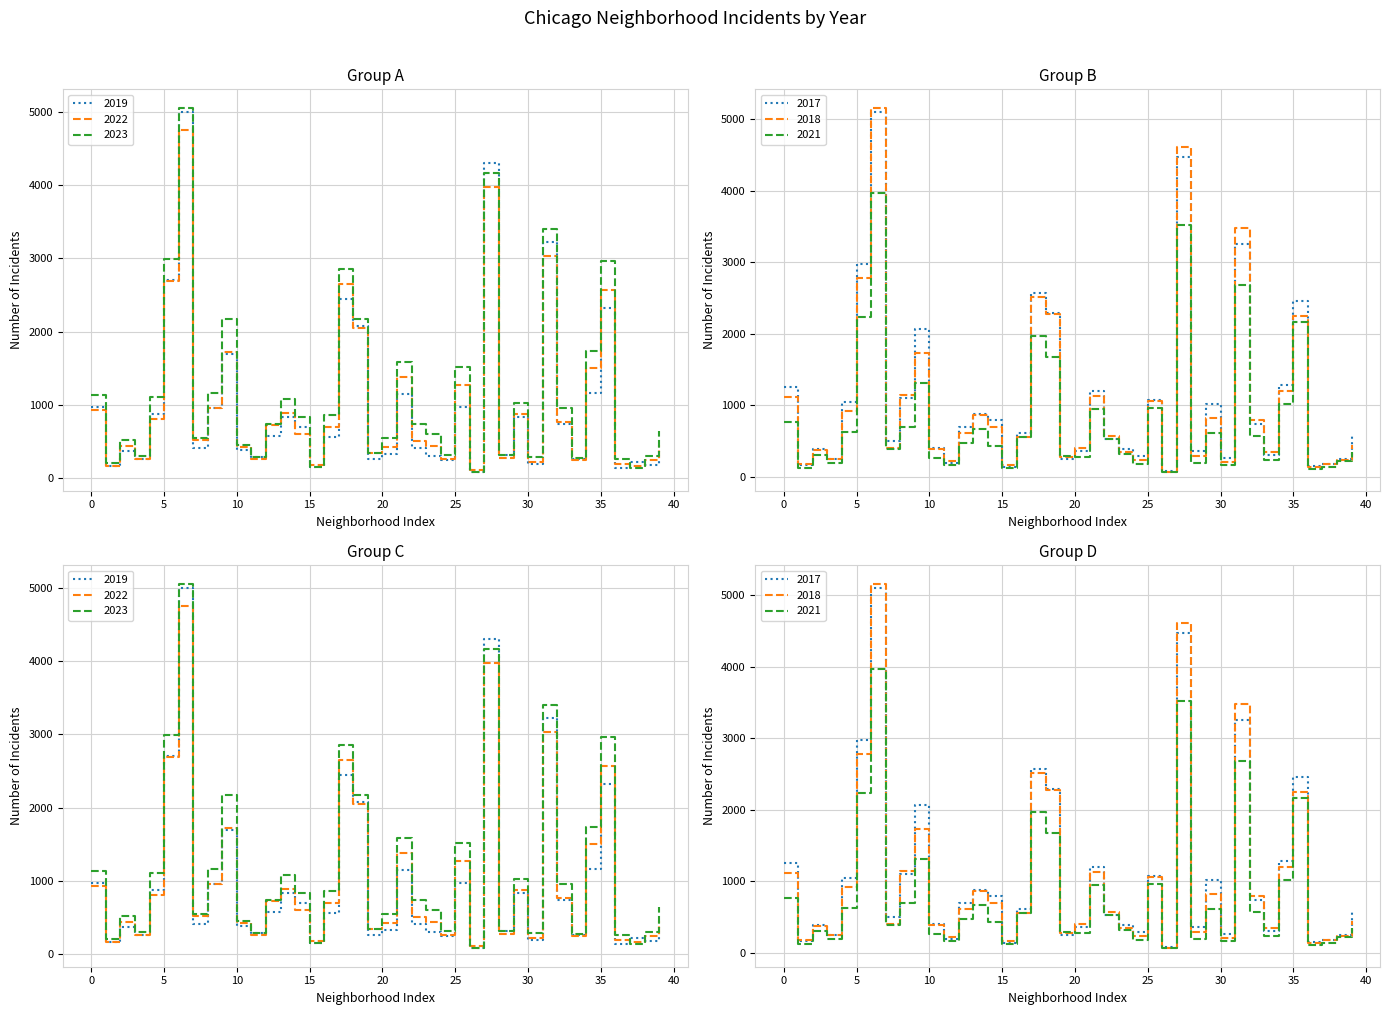

Read the 2019 value at Hermosa, to the nearest 50.

350